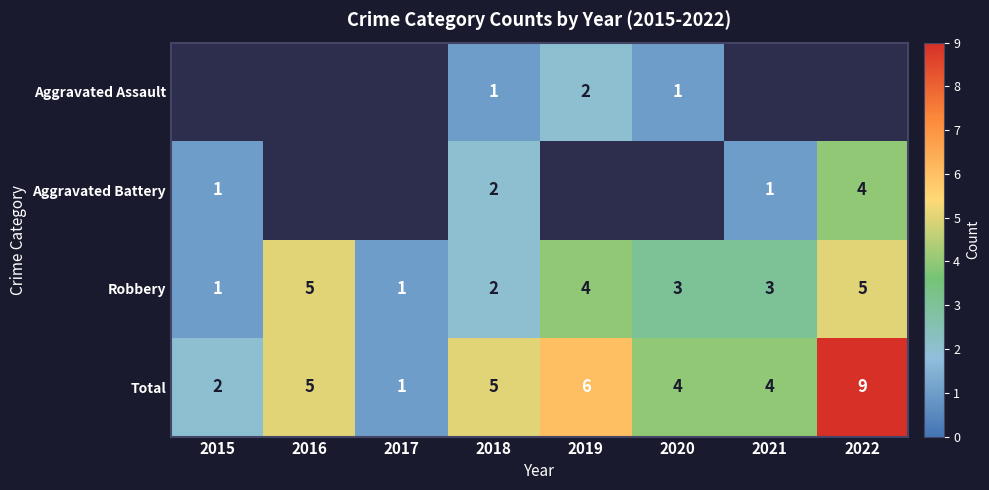

How many Total values are between 4 and 6?

5